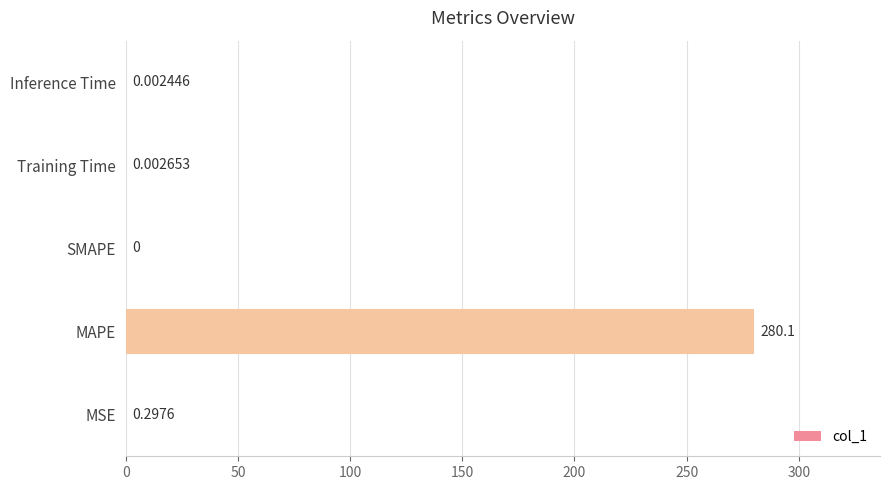

Does the chart contain stacked bars?

No